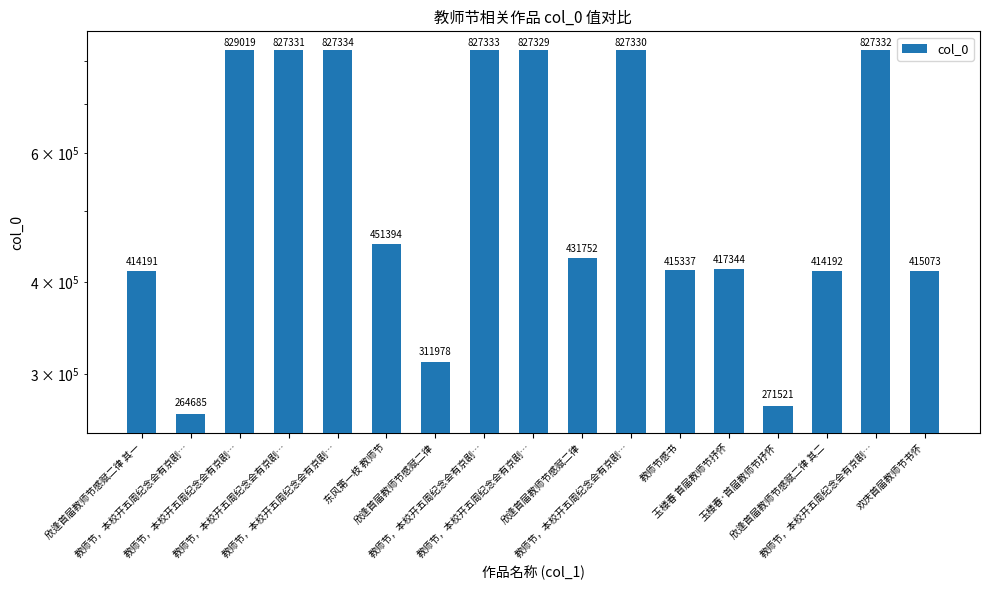

What is the sum of all values?

9600475